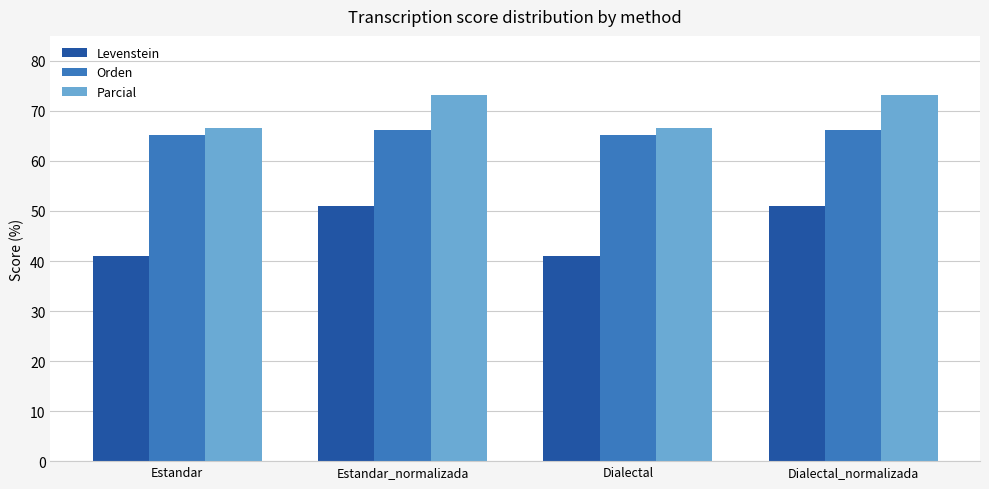

Rank the series by their maximum value, from lowest to highest.

Levenstein, Orden, Parcial